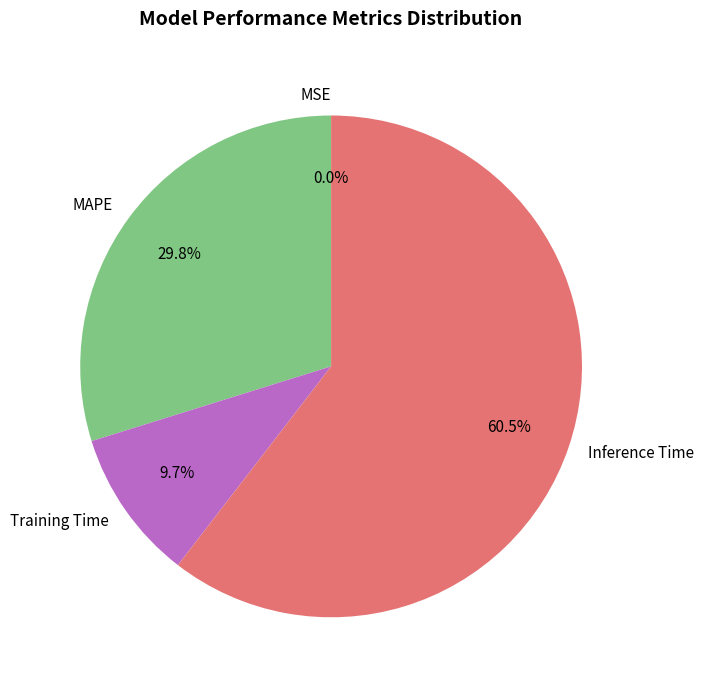

Which category has the biggest portion of the pie?

Inference Time